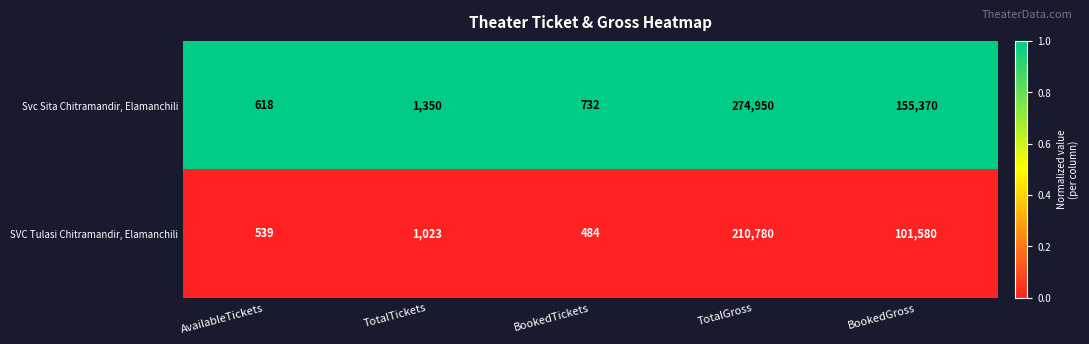

Is it true that SVC Tulasi Chitramandir, Elamanchili equals 630 at BookedTickets?

False